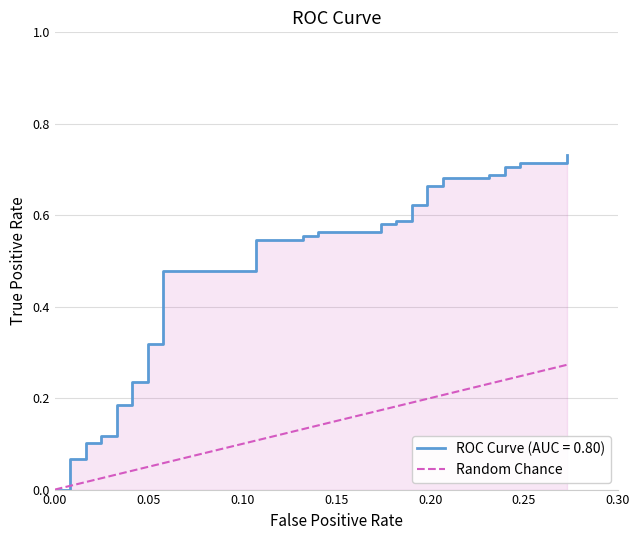

What is the sum of all values?

5.1